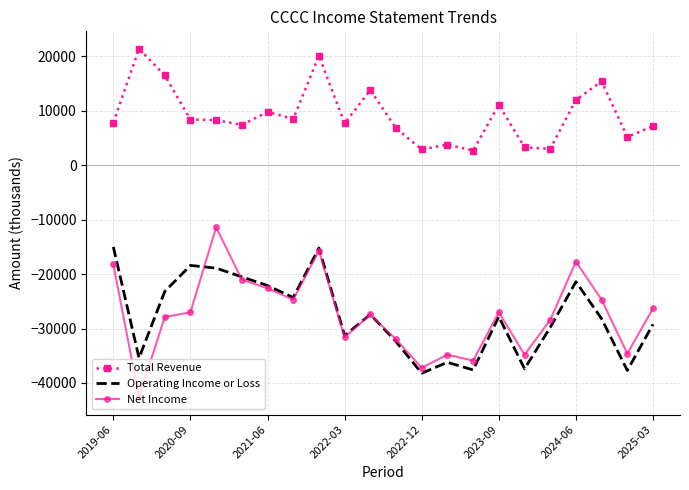

What is the highest value of the Net Income series?

-11400